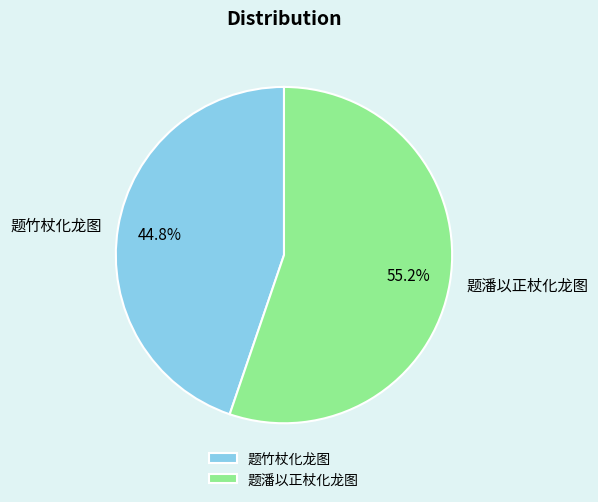

Is it true that 题潘以正杖化龙图 is 46% of the pie?

False